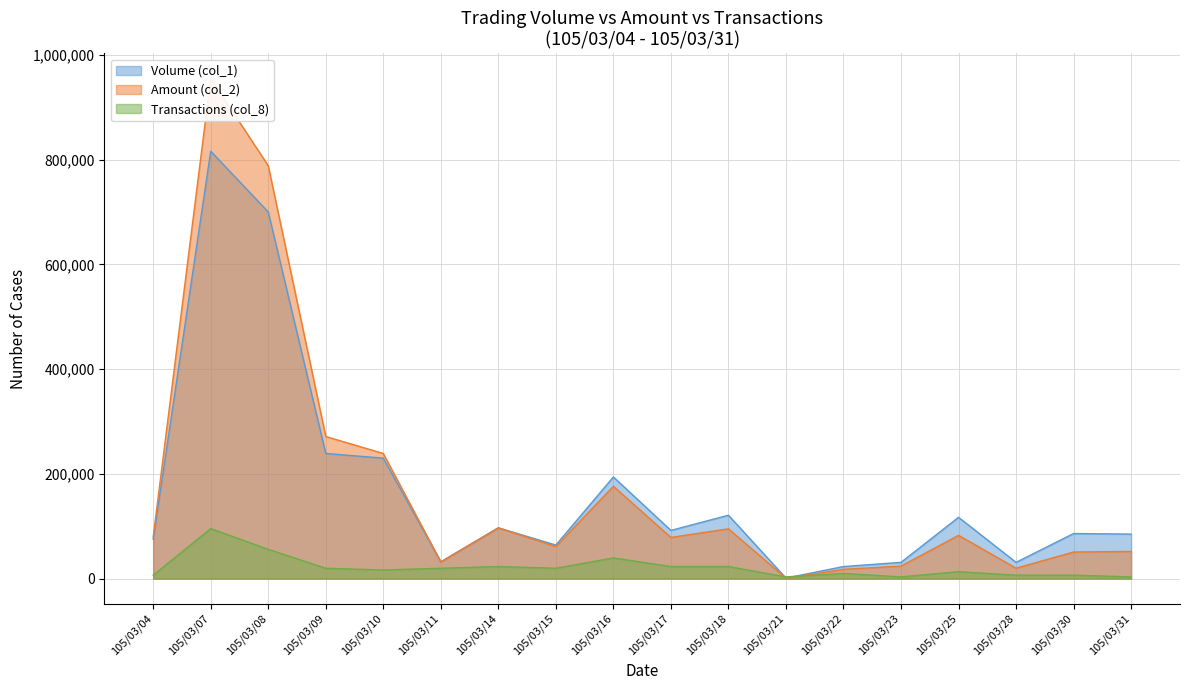

What is the value of the Transactions (col_8) point at the 13th from the left?

9879.3